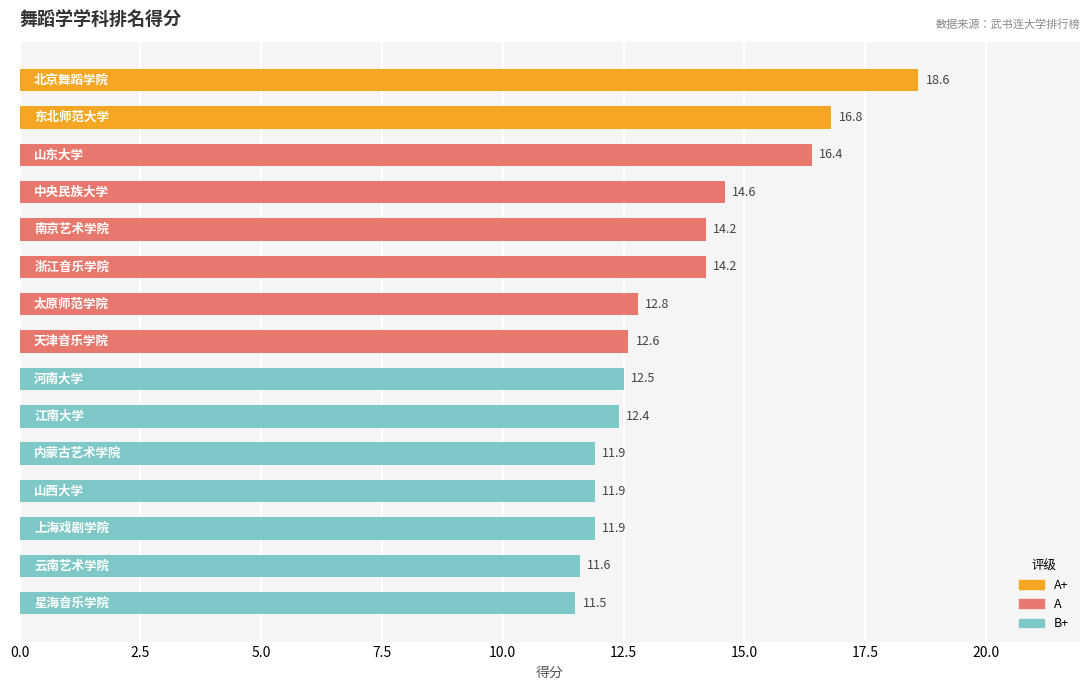

How many values exceed 12?

10